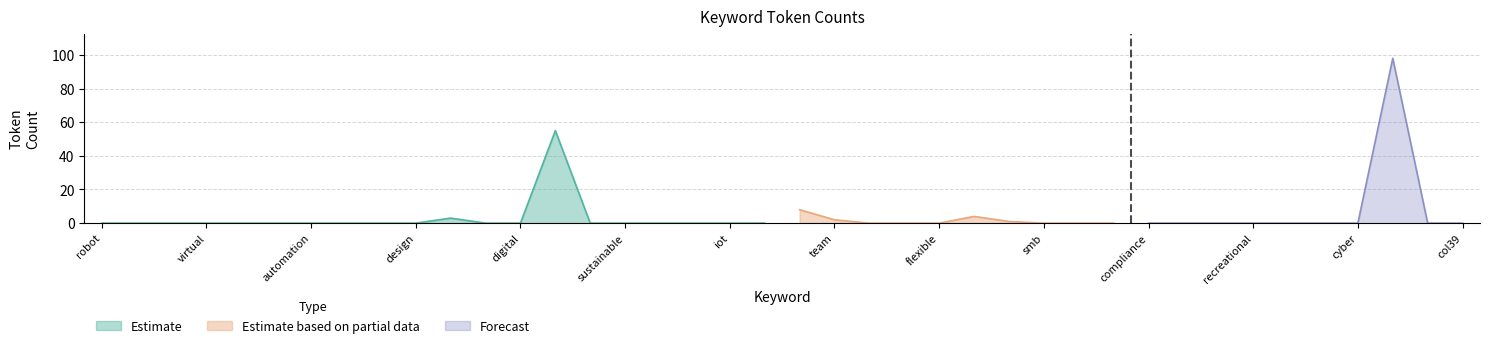

The Estimate series shows 36 at digital. True or false?

False